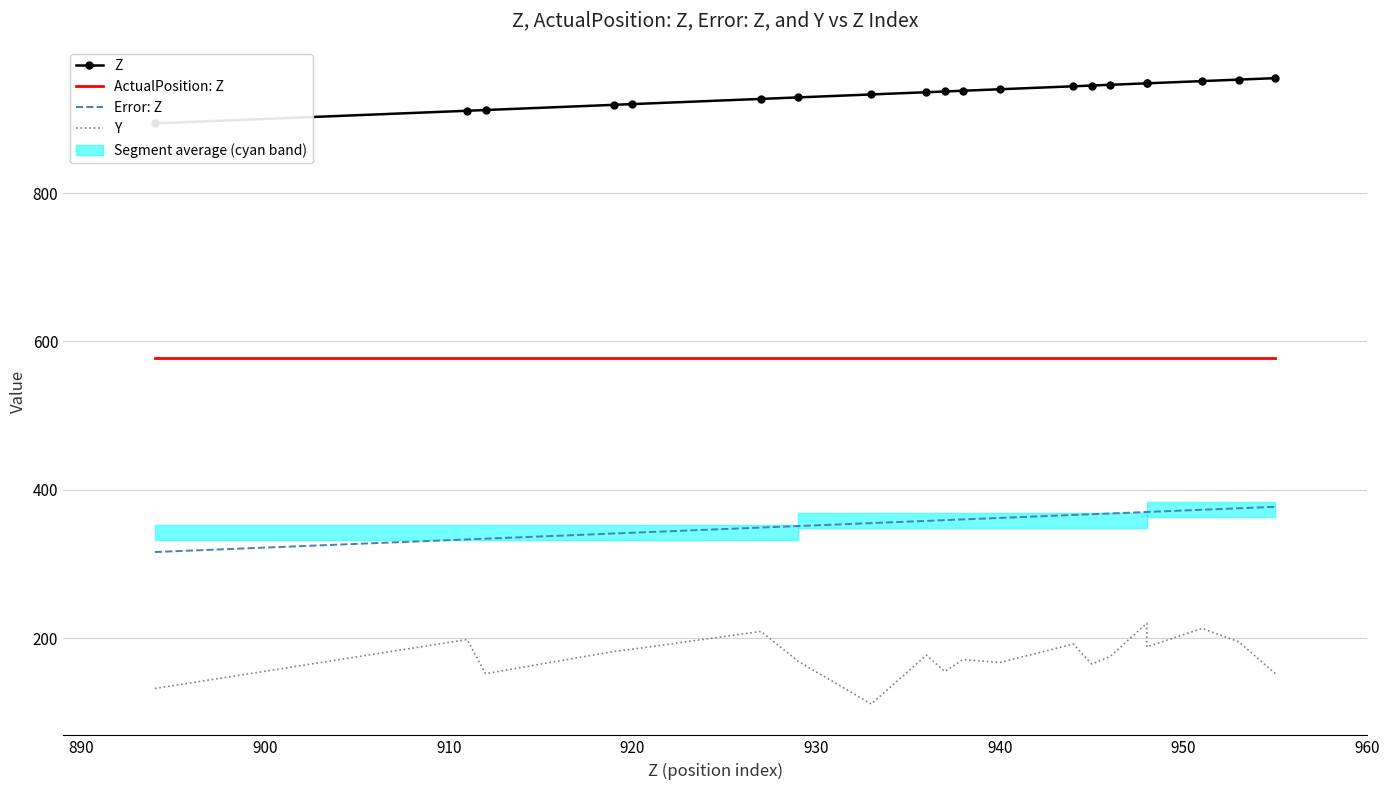

The Z series shows 452 at 10. True or false?

False